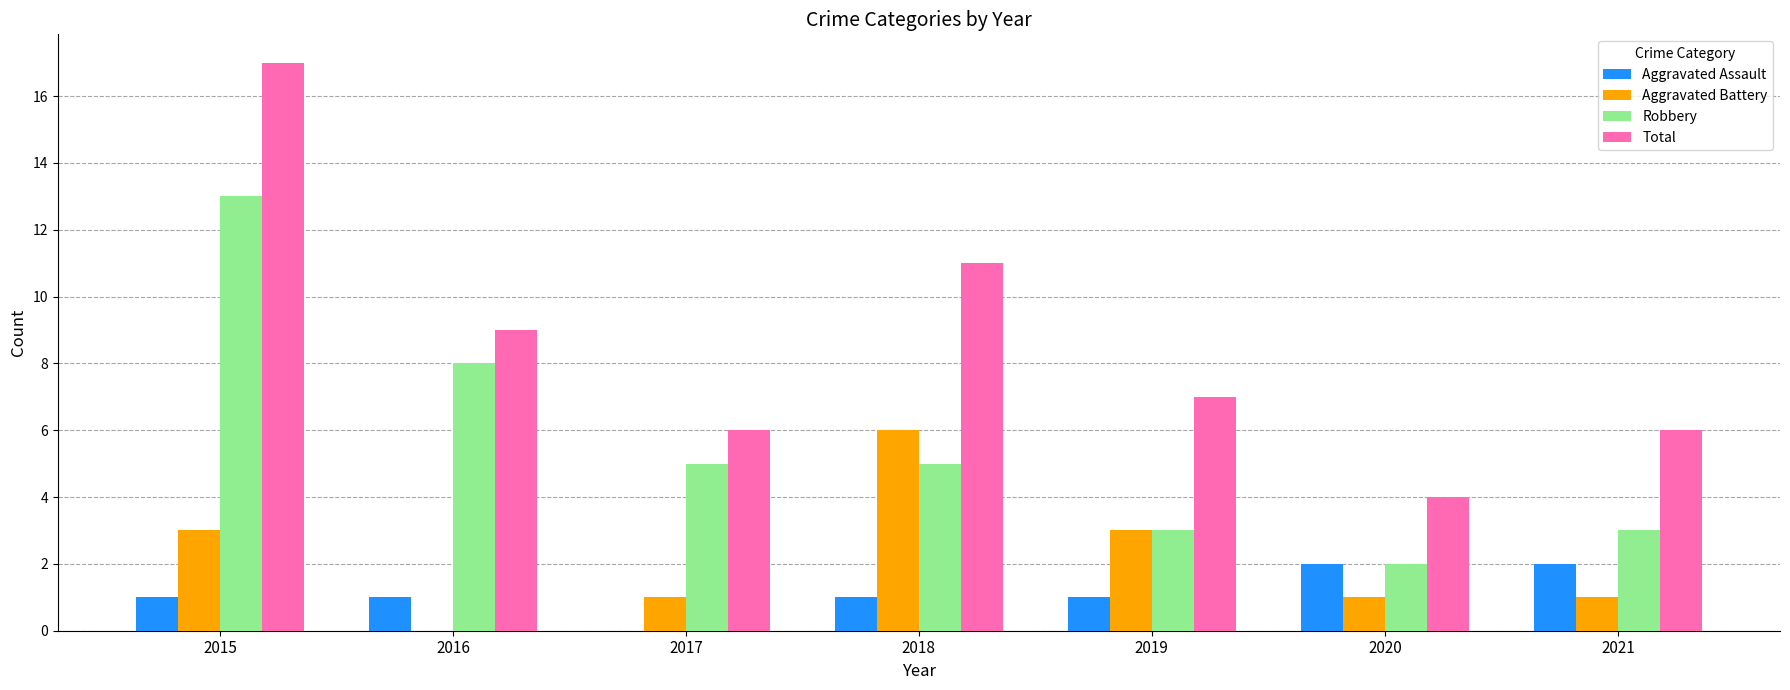

The Robbery series shows 2 at 2020. True or false?

True